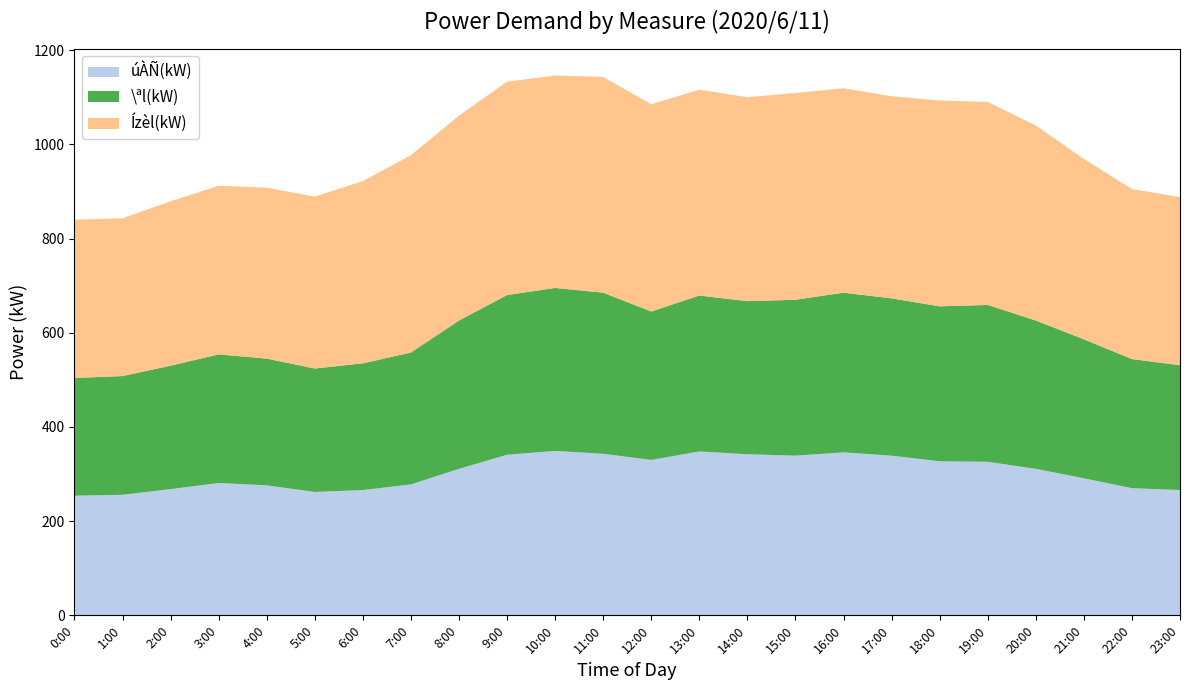

Reading left to right, extract all data points from this chart.

úÀÑ(kW): 0:00=254	1:00=256	2:00=268	3:00=281	4:00=276	5:00=262	6:00=266	7:00=278	8:00=311	9:00=341	10:00=349	11:00=343	12:00=330	13:00=348	14:00=342	15:00=339	16:00=346	17:00=339	18:00=327	19:00=326	20:00=311	21:00=291	22:00=270	23:00=266
\ªl(kW): 0:00=250	1:00=252	2:00=262	3:00=273	4:00=269	5:00=262	6:00=269	7:00=280	8:00=315	9:00=339	10:00=346	11:00=342	12:00=315	13:00=331	14:00=325	15:00=331	16:00=339	17:00=334	18:00=329	19:00=333	20:00=315	21:00=295	22:00=274	23:00=265
Ízèl(kW): 0:00=336	1:00=335	2:00=349	3:00=358	4:00=363	5:00=365	6:00=387	7:00=419	8:00=435	9:00=453	10:00=451	11:00=458	12:00=440	13:00=437	14:00=433	15:00=439	16:00=434	17:00=429	18:00=437	19:00=431	20:00=414	21:00=383	22:00=361	23:00=357